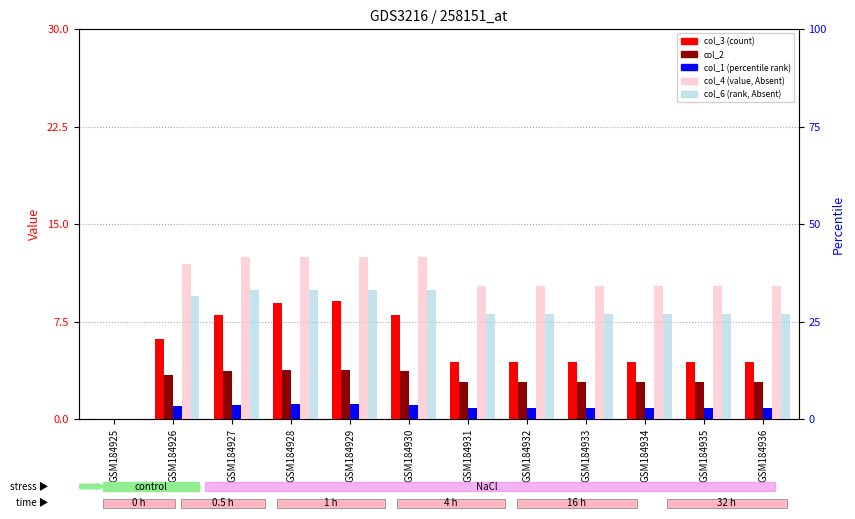

How many values in the col_6 (rank, Absent) series exceed 27?

11